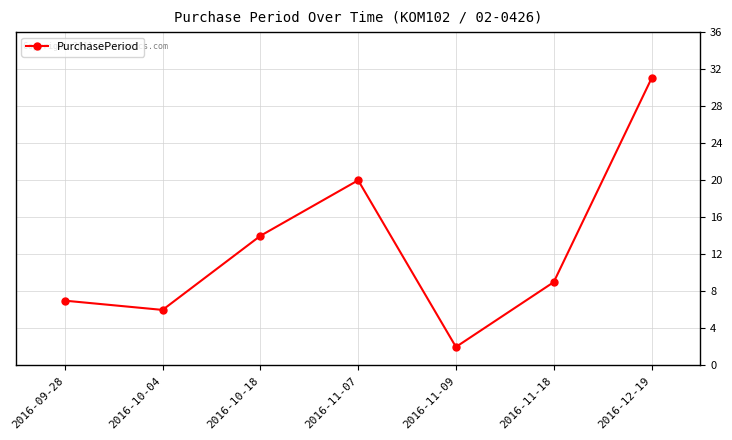

What is the change in value from 2016-09-28 to 2016-12-19?

+24